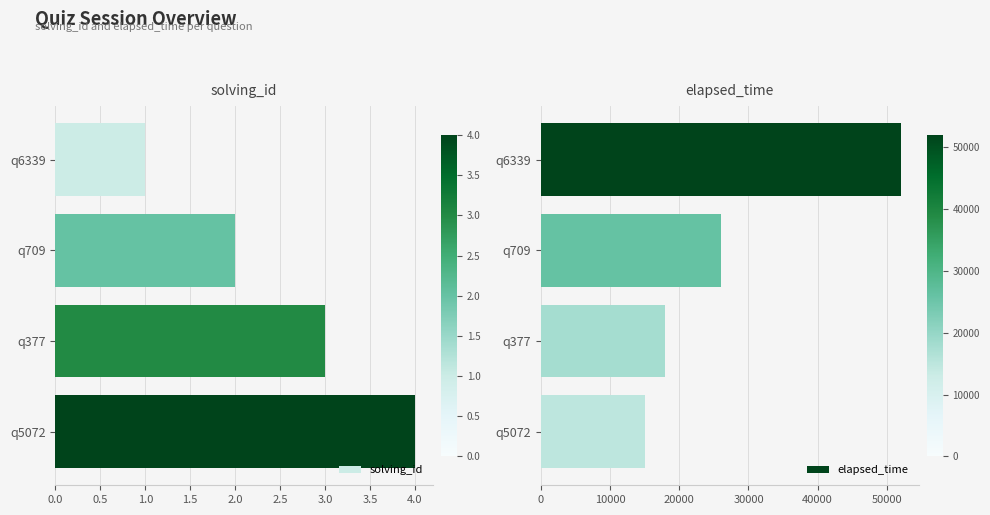

Reading left to right, list all the values displayed in this chart.

solving_id: 1	2	3	4
elapsed_time: 52000	26000	18000	15000